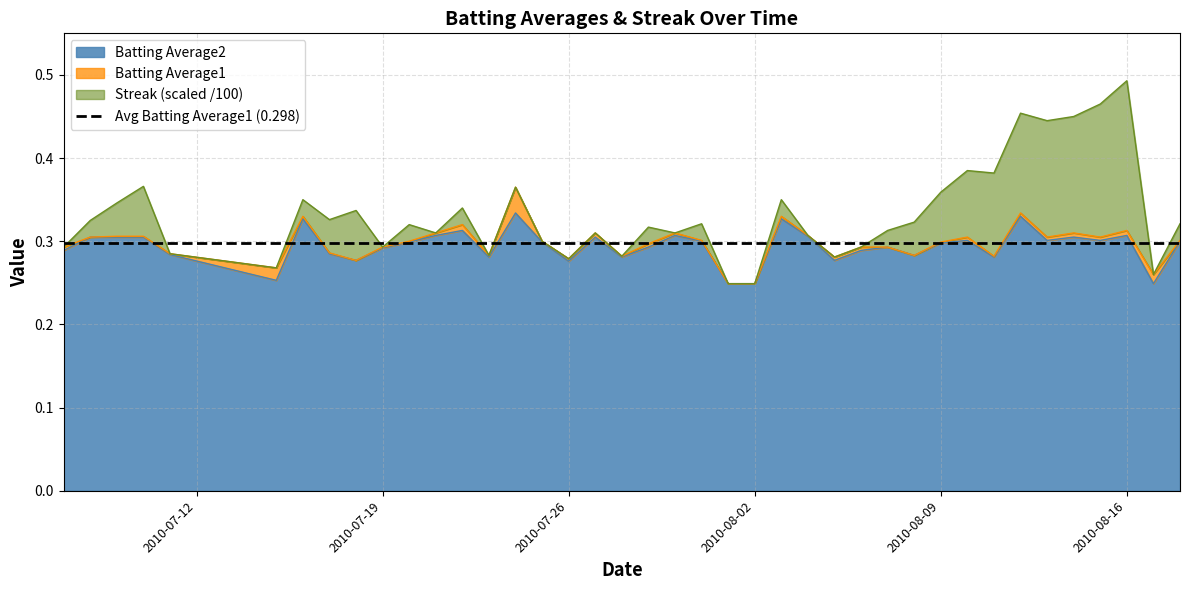

True or false: Batting Average1 and Batting Average2 intersect in this chart.

False